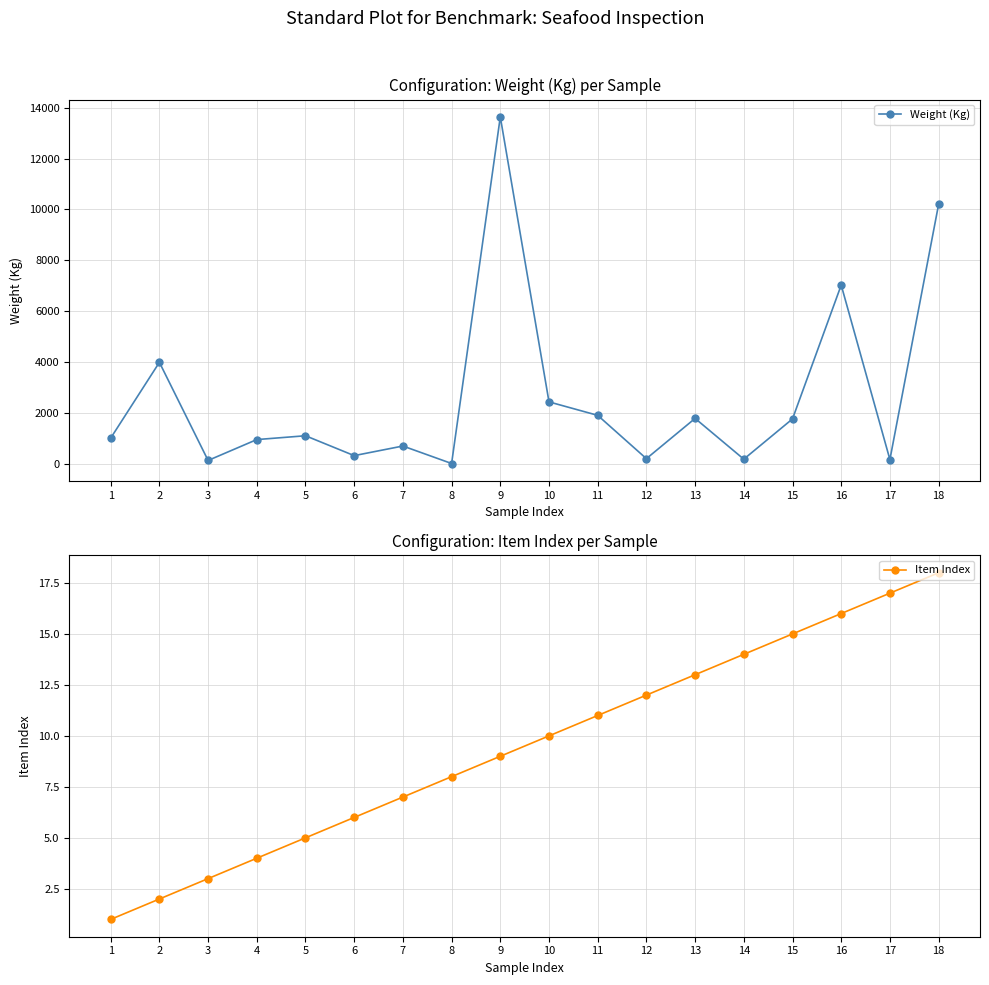

Does the chart display data point markers on the line(s)?

Yes